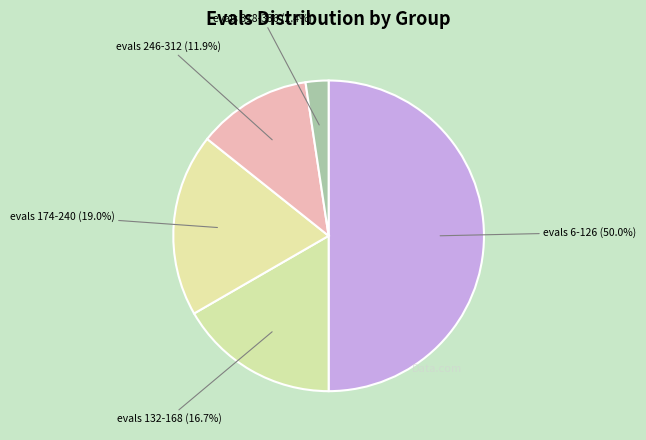

How many slices are in this pie chart?

5